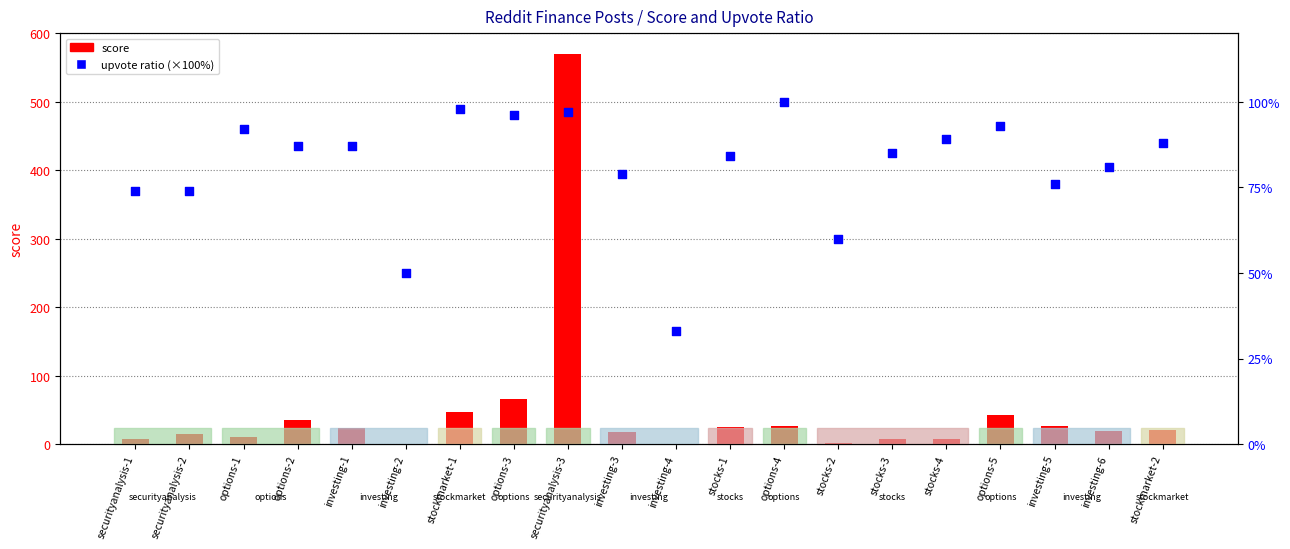

Which series reaches the maximum Y coordinate?

score